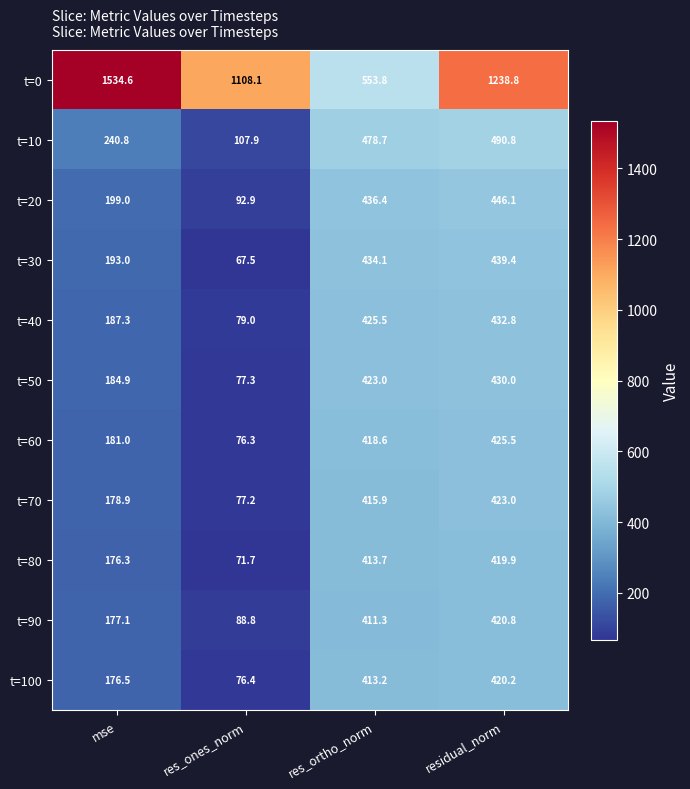

What is the approximate value of t=70 at res_ortho_norm?

415.9